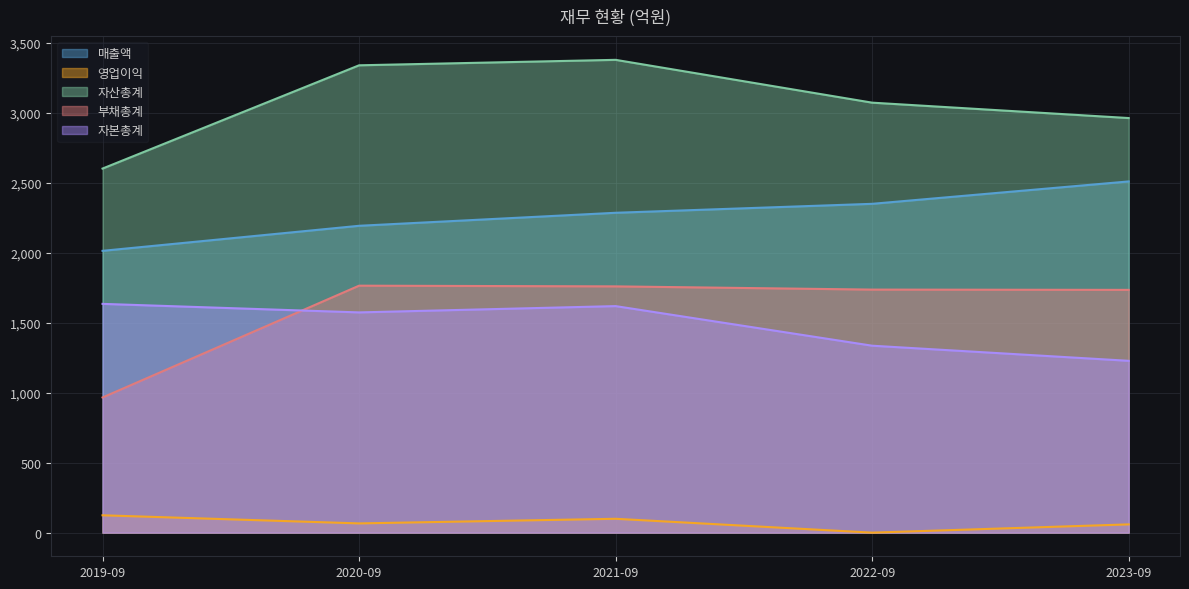

What is the total value across all series at 2020-09?

8938